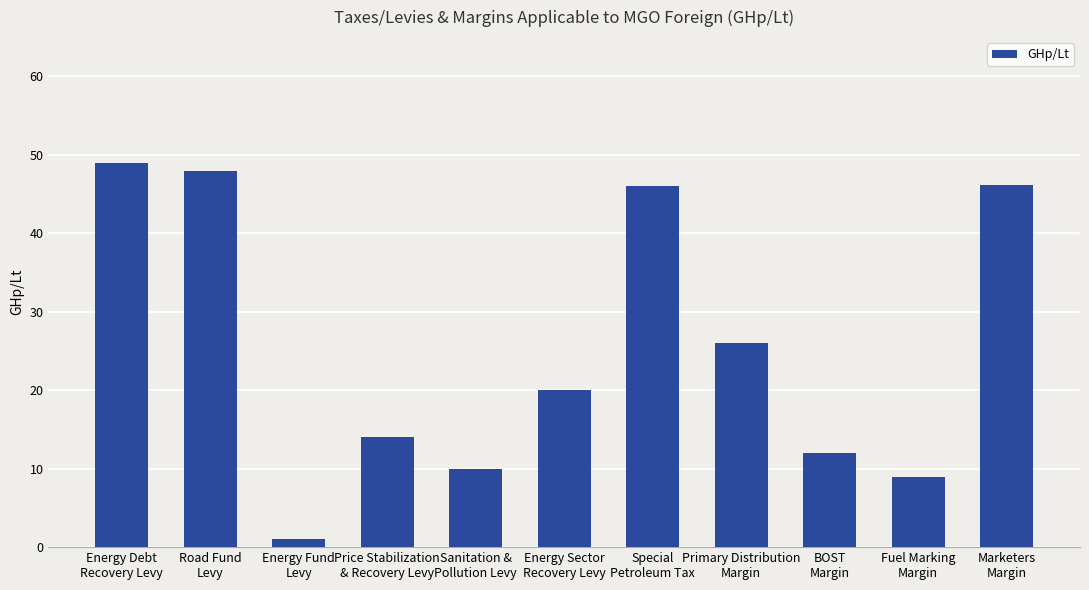

What is the smallest value displayed?

1.0